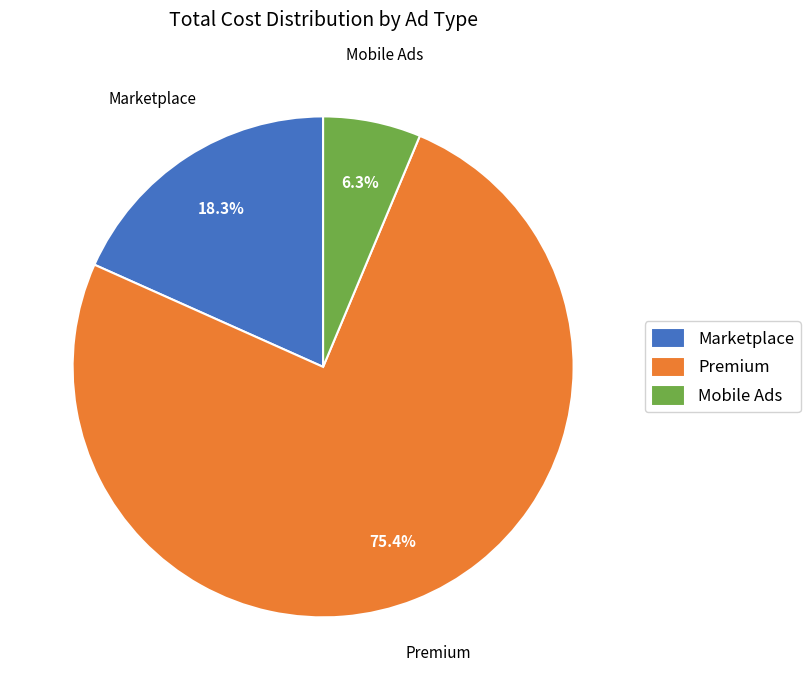

To the nearest percent, what is the average slice percentage?

33%